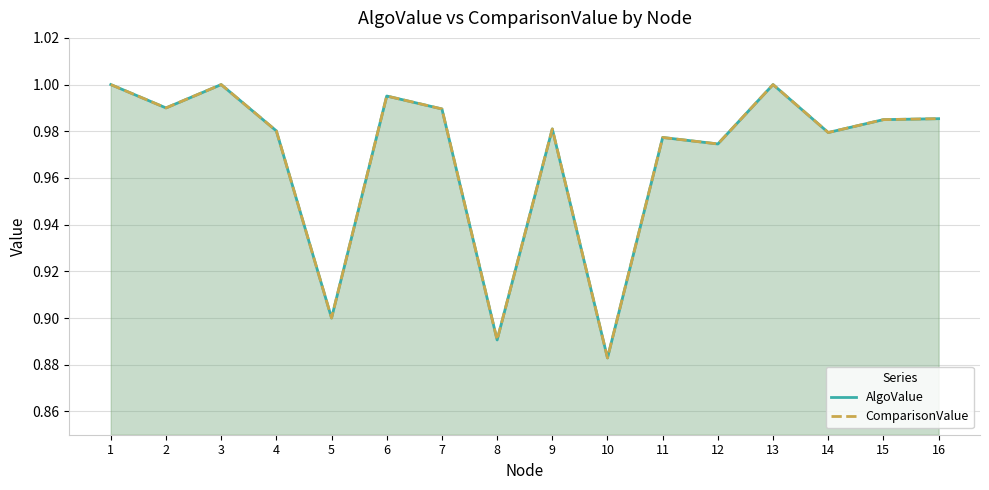

Is it true that AlgoValue equals 1.0 at 7?

True